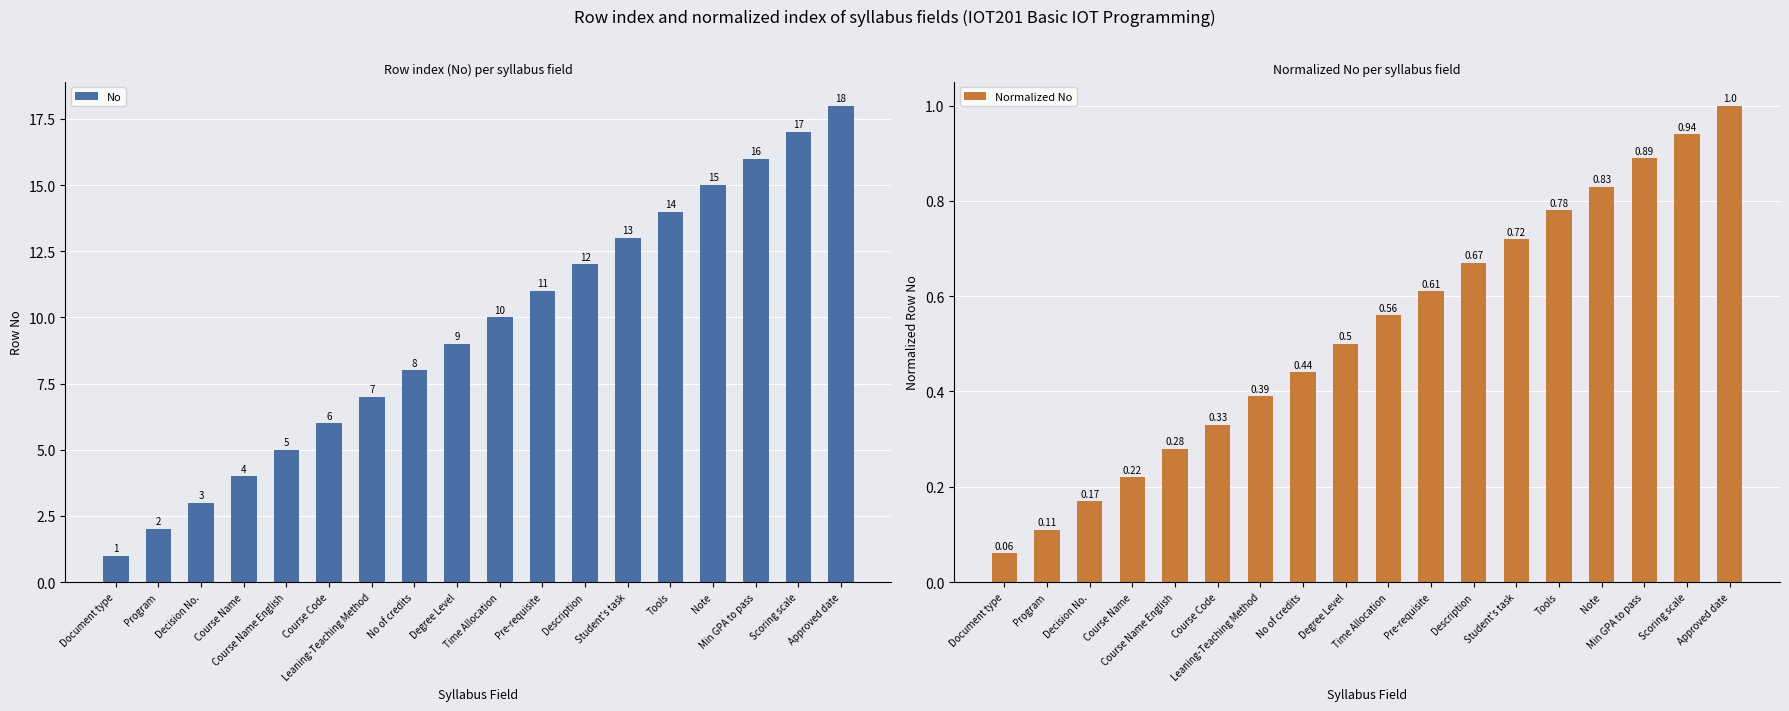

What is the difference between the second highest and minimum values in the No series?

16